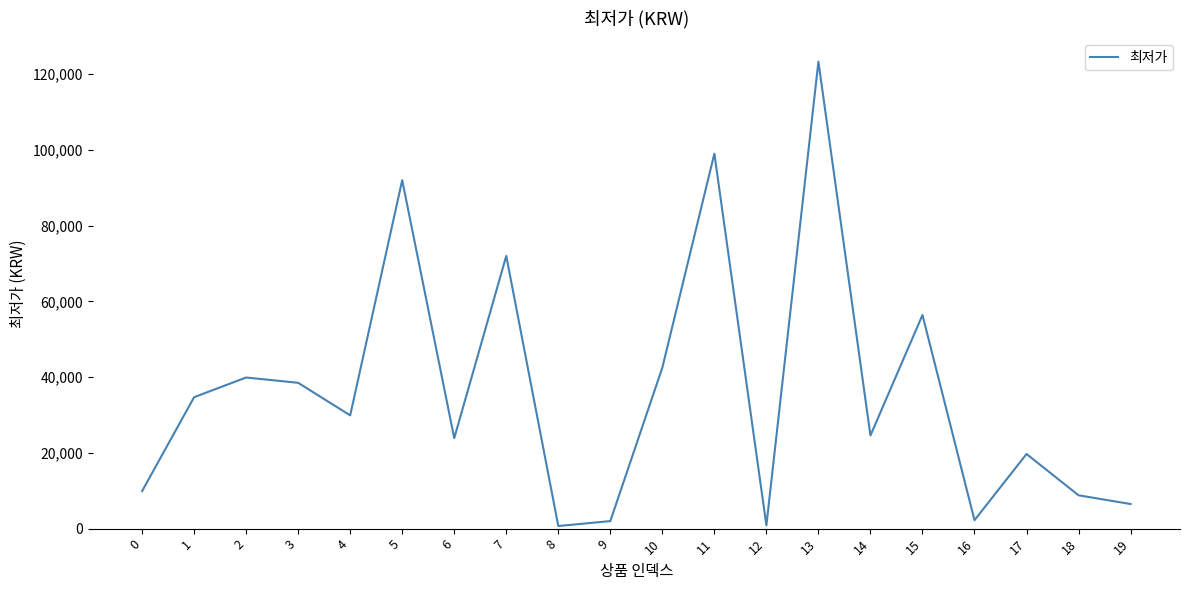

Is it true that the value at 6 is 38024?

False